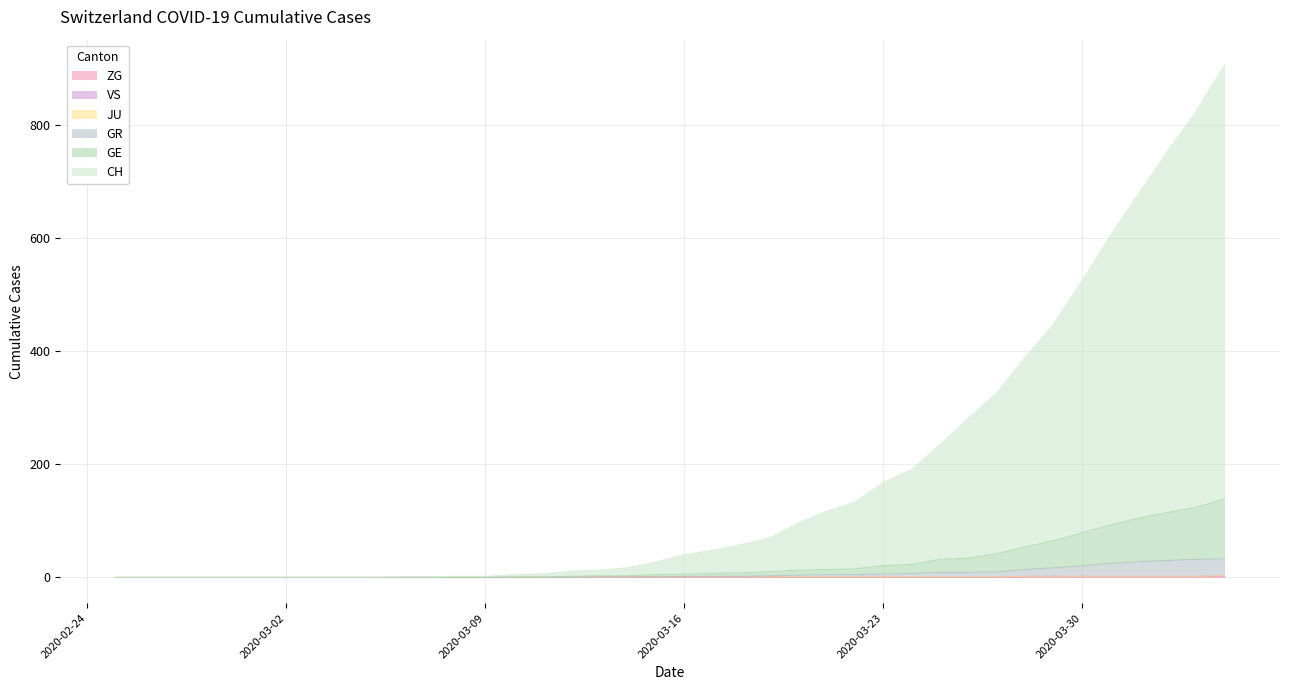

True or false: GE and GR cross at least once.

False